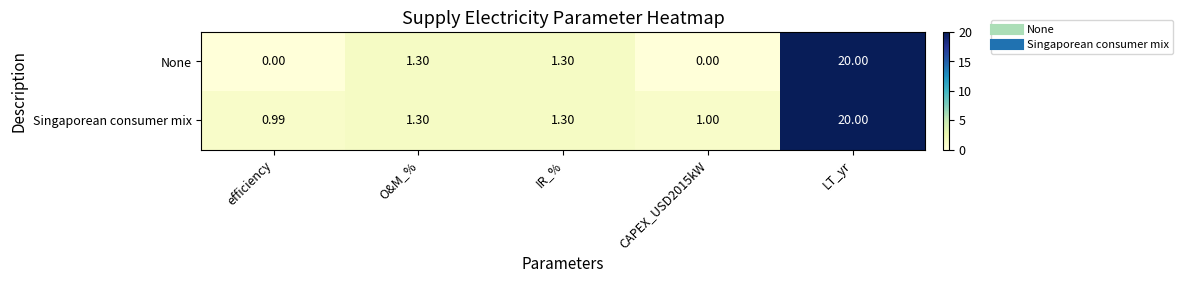

Rank the series at efficiency from highest to lowest value.

Singaporean consumer mix, None